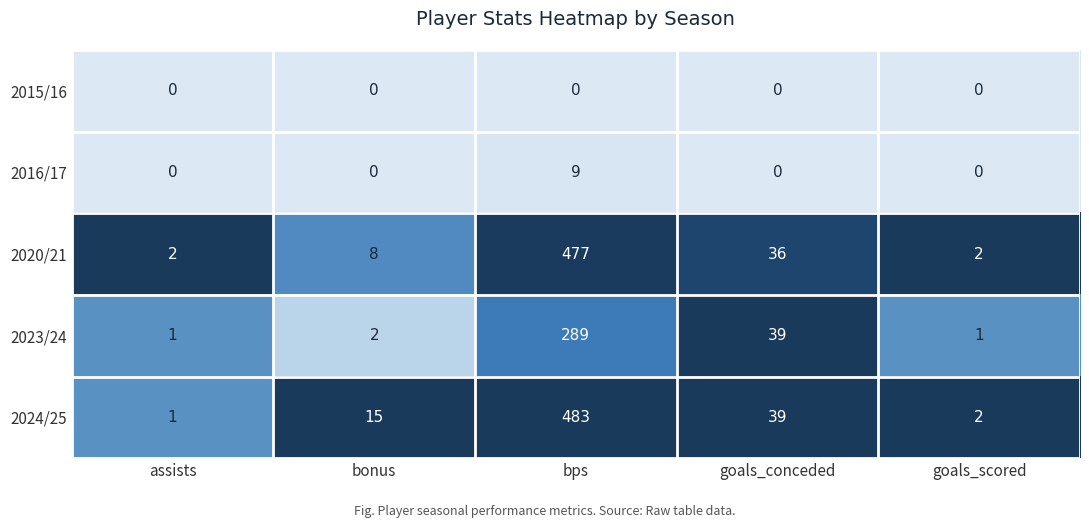

At which label does 2024/25 reach its peak?

bps